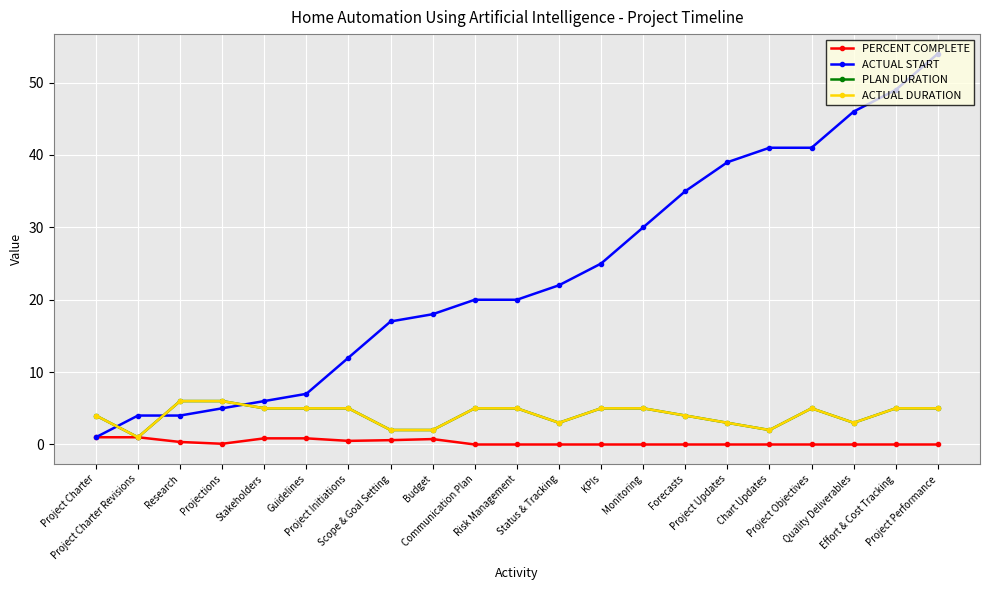

List the series in order of their peak value, highest first.

ACTUAL START, PLAN DURATION, ACTUAL DURATION, PERCENT COMPLETE